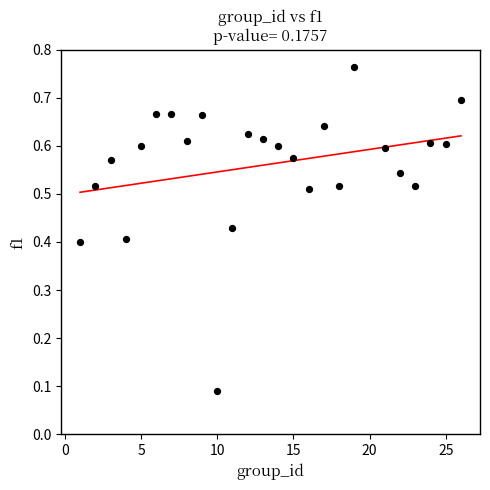

What is the range of X values (max minus min)?

25.0